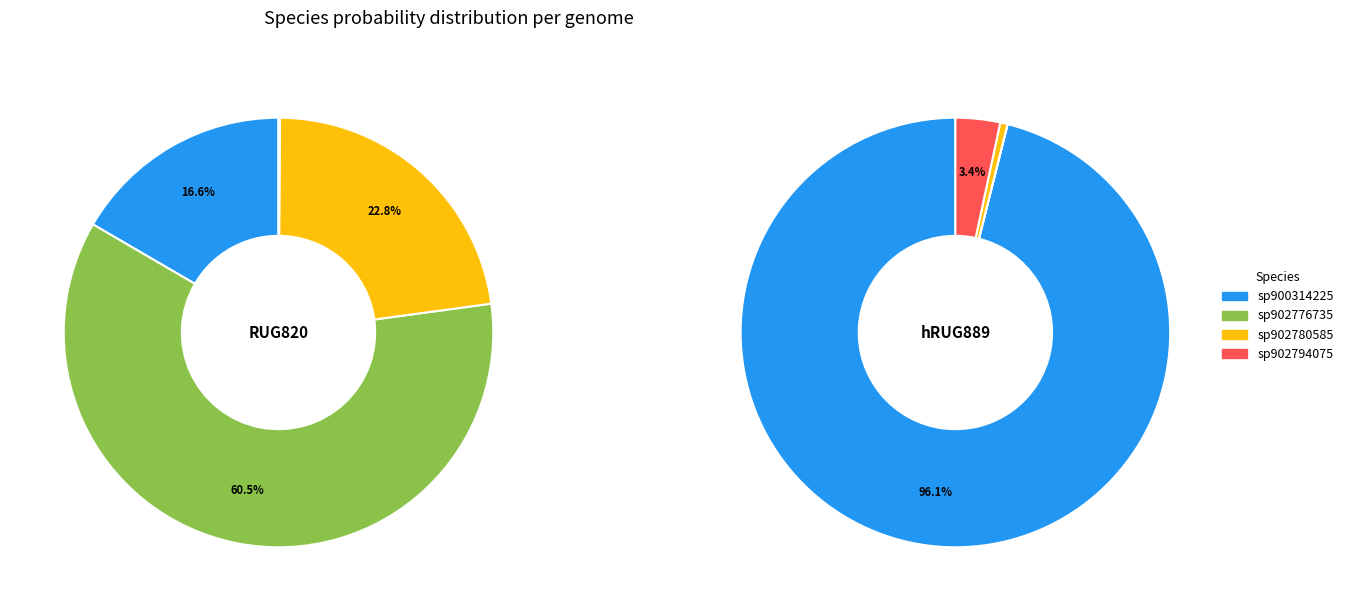

The 6-s__UBA3789 sp902776735 slice represents 0% of the pie. True or false?

True